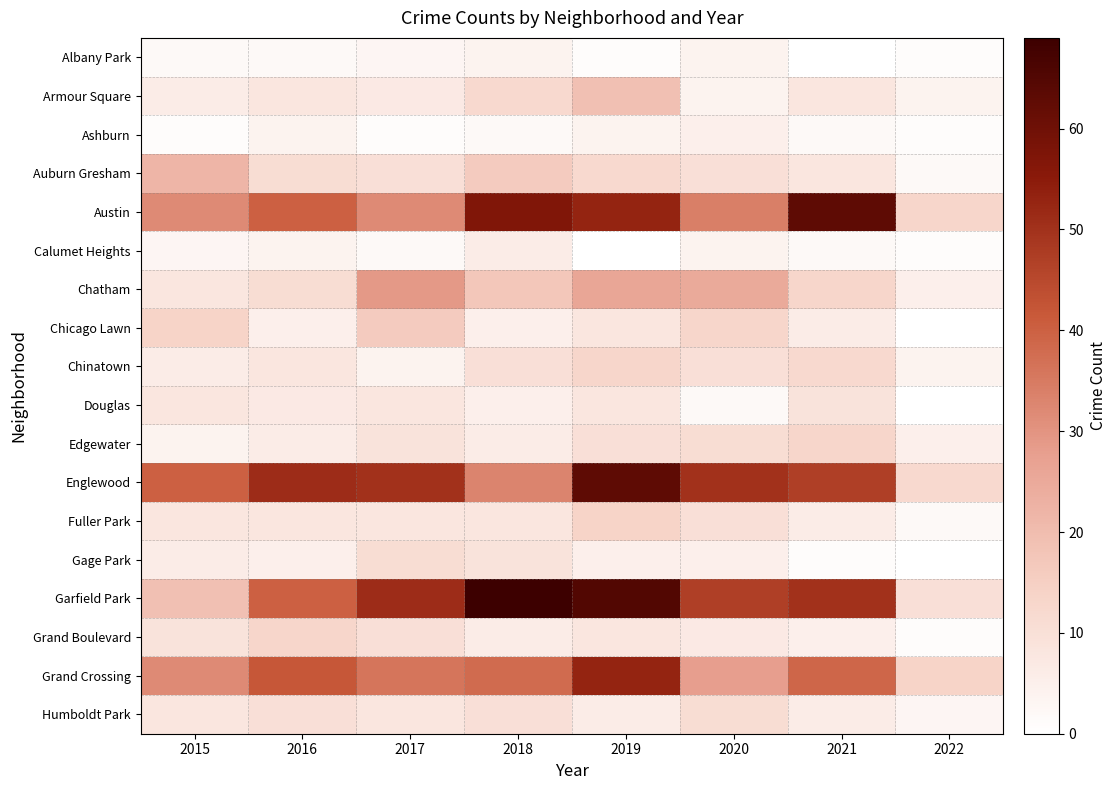

Which has a higher value, 2022 or 2017?

2017